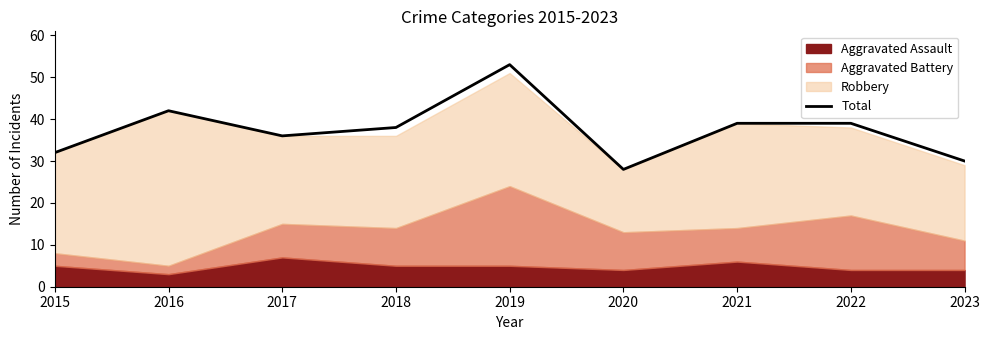

What is the difference between the values at 2018 and 2016?

4